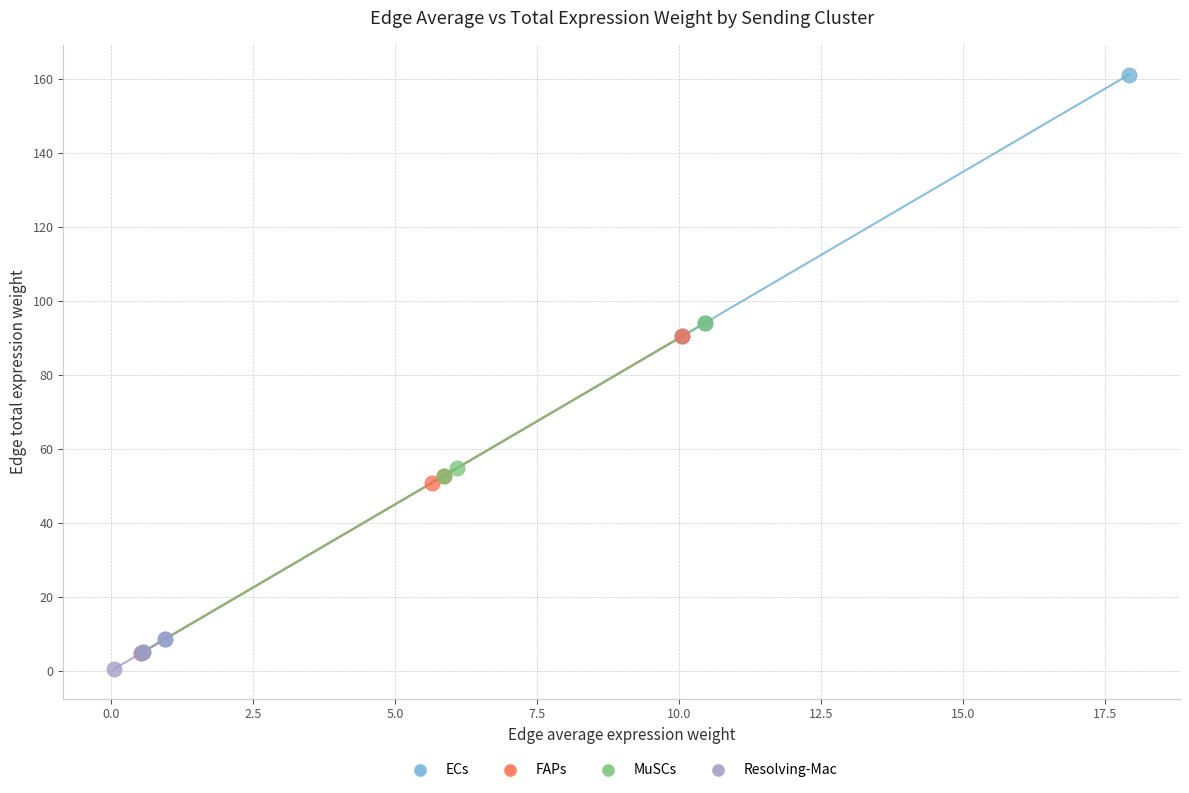

Which series has the largest Y range (max minus min)?

ECs